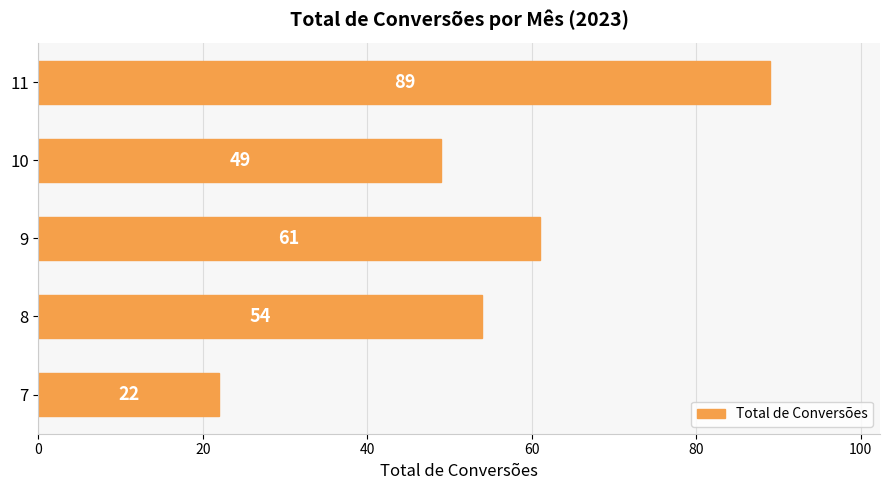

Between 8 and 7, which is larger?

8